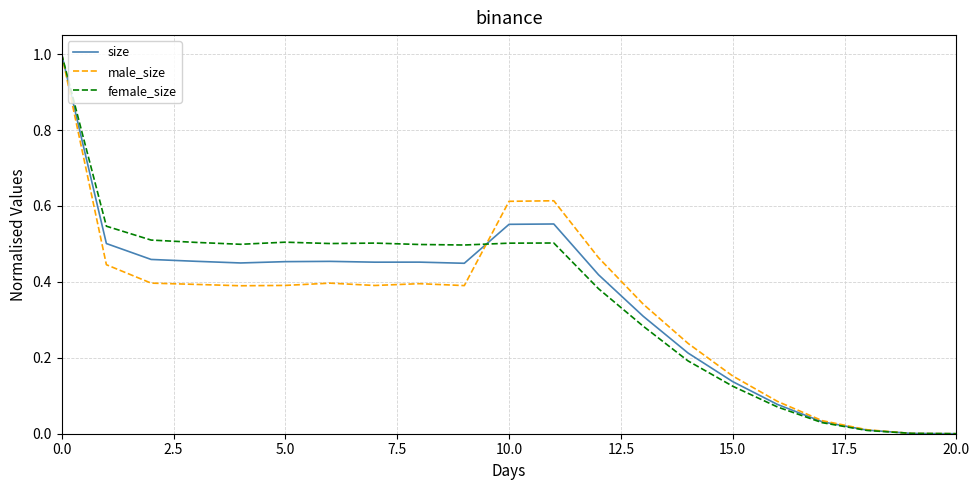

What is the greatest value displayed?

1.0